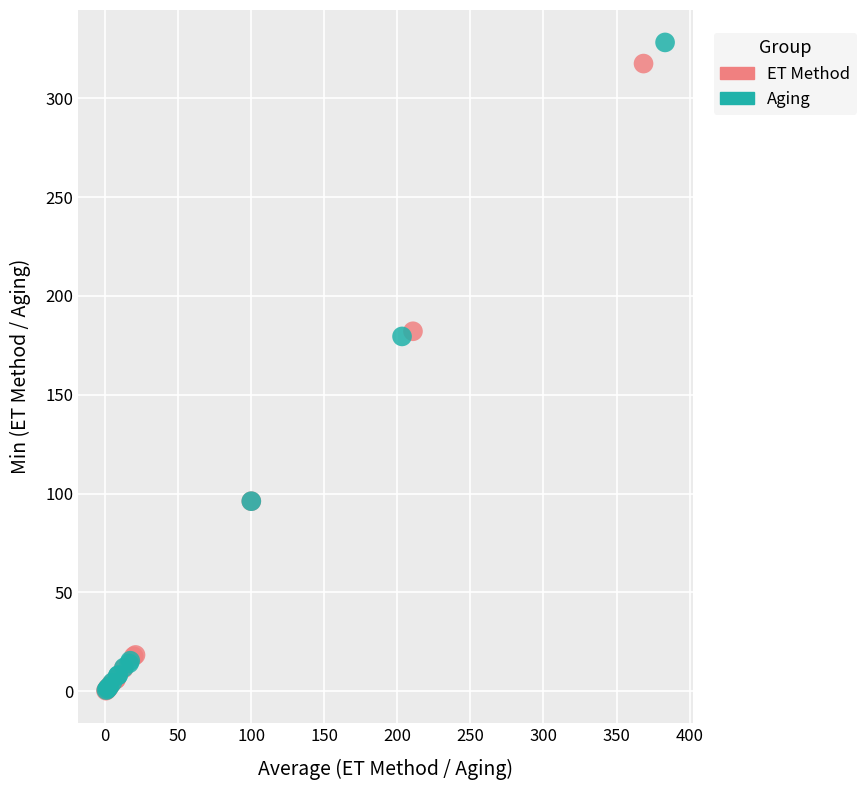

Which series has the largest Y range (max minus min)?

Aging